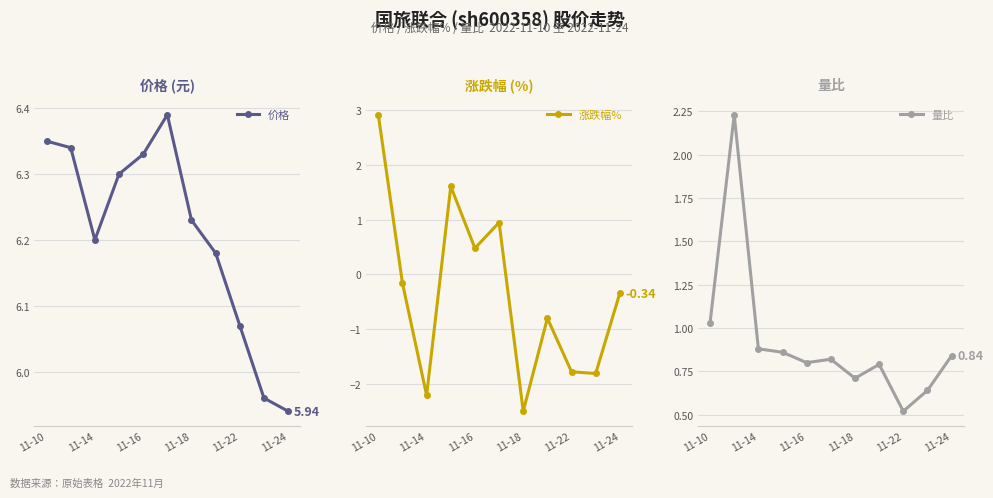

In 价格, how many points are lower than both neighbors (excluding endpoints)?

1